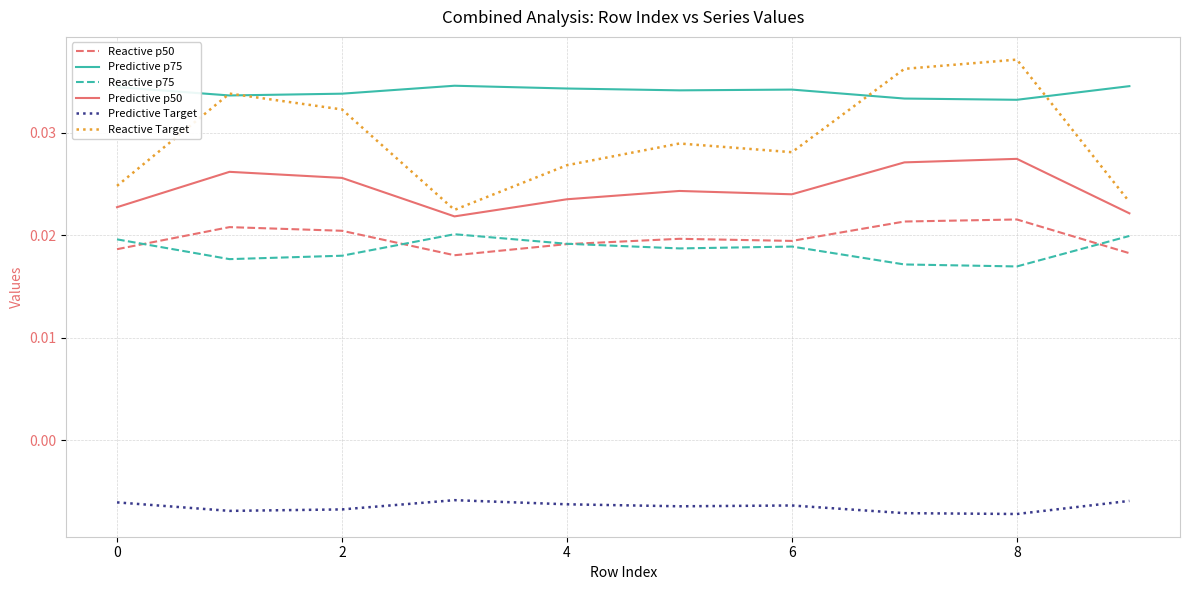

At how many categories does at least one series exceed 0?

10